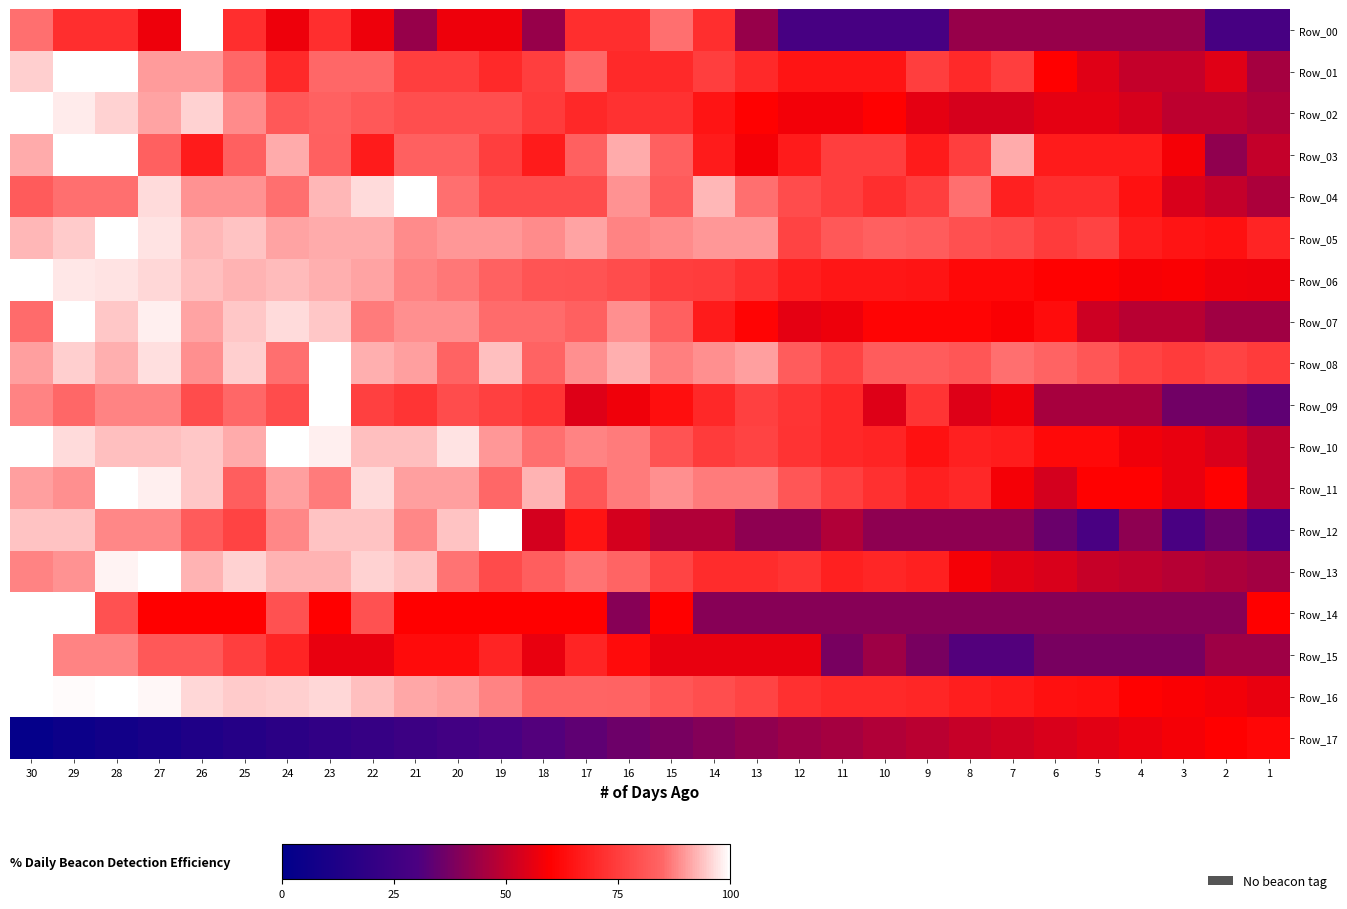

Which series has the largest total across all categories?

Row_08